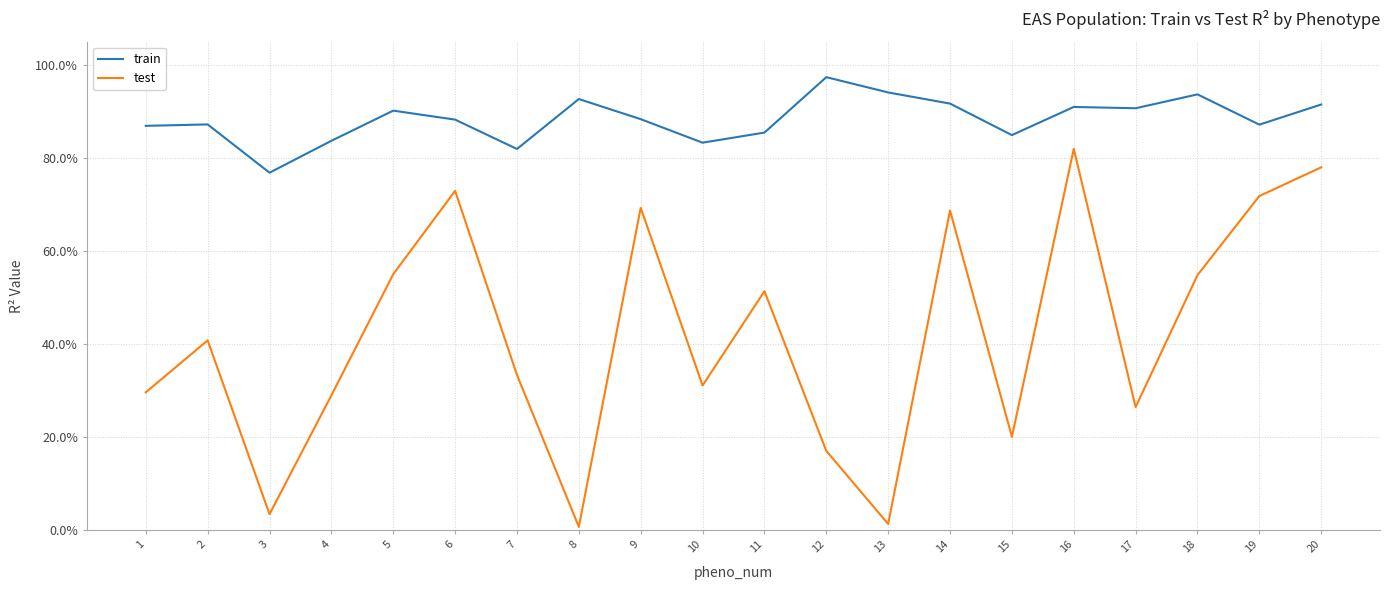

Between 9 and 14, which series saw the biggest shift?

train